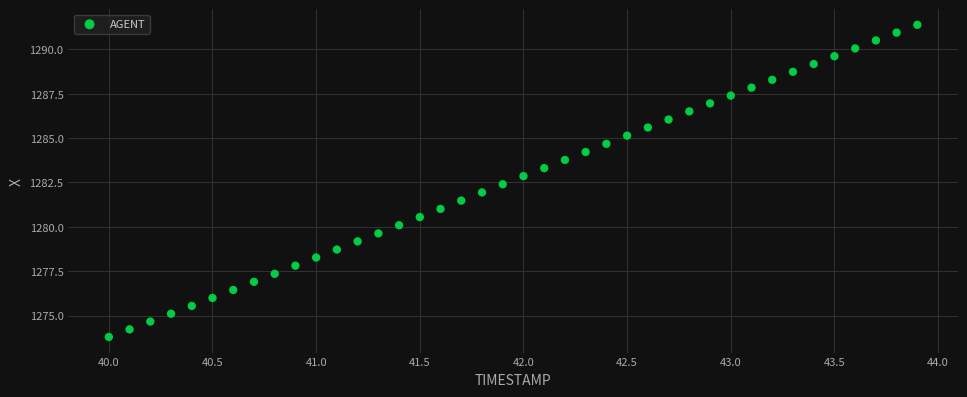

What is the range of Y values (max minus min)?

17.6